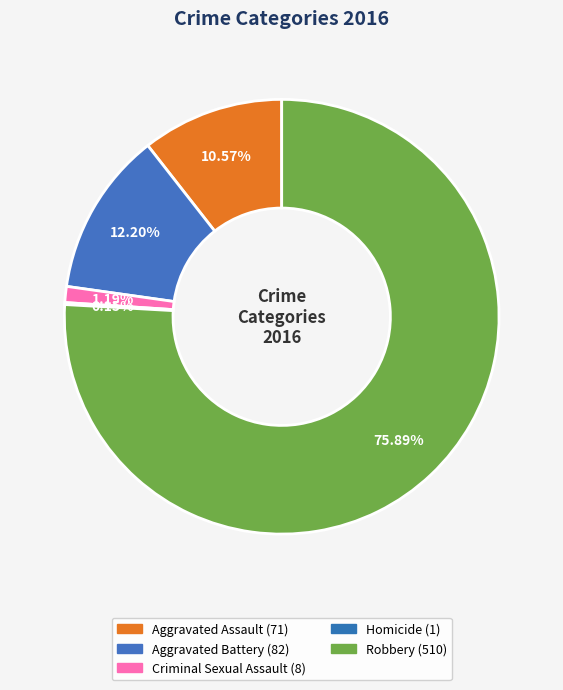

How many segments does this pie chart have?

5